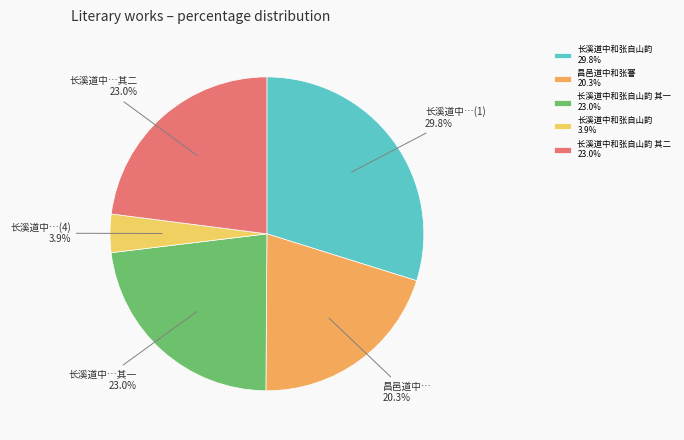

Combined, do 长溪道中和张自山韵 29.8% and 长溪道中和张自山韵 3.9% account for over 50%?

No